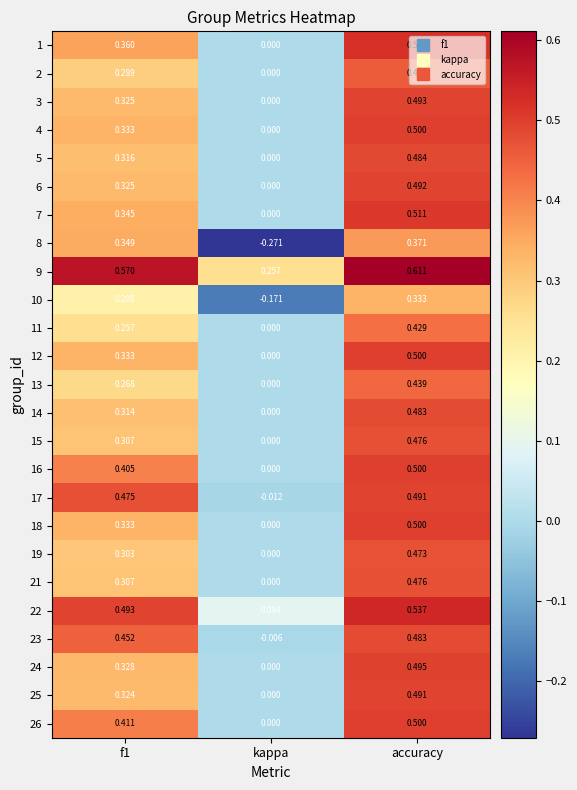

What is the total value across all series at accuracy?

12.1